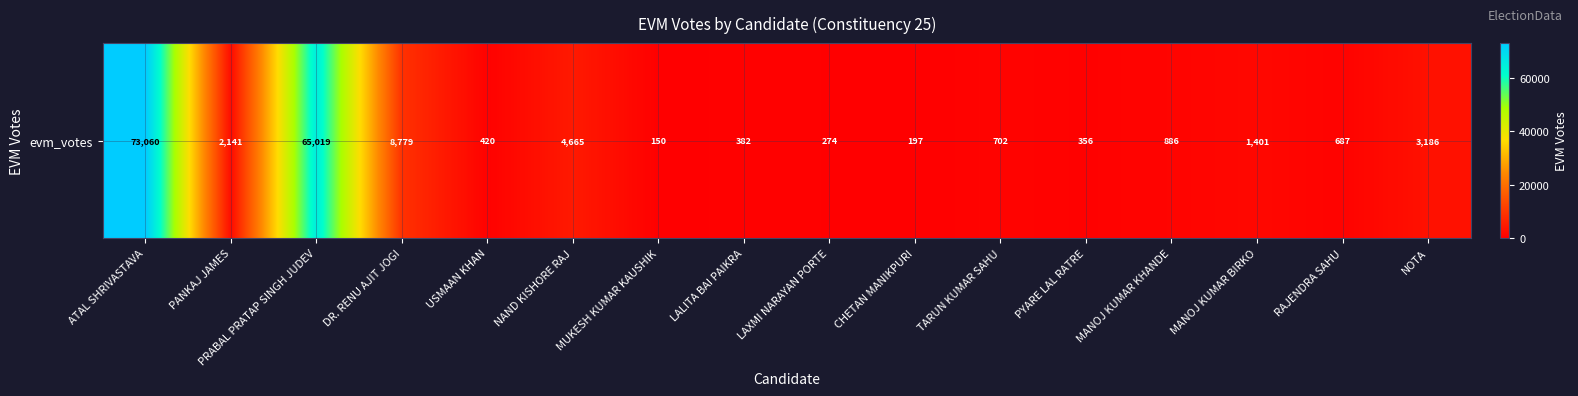

The value at DR. RENU AJIT JOGI is 13019. True or false?

False